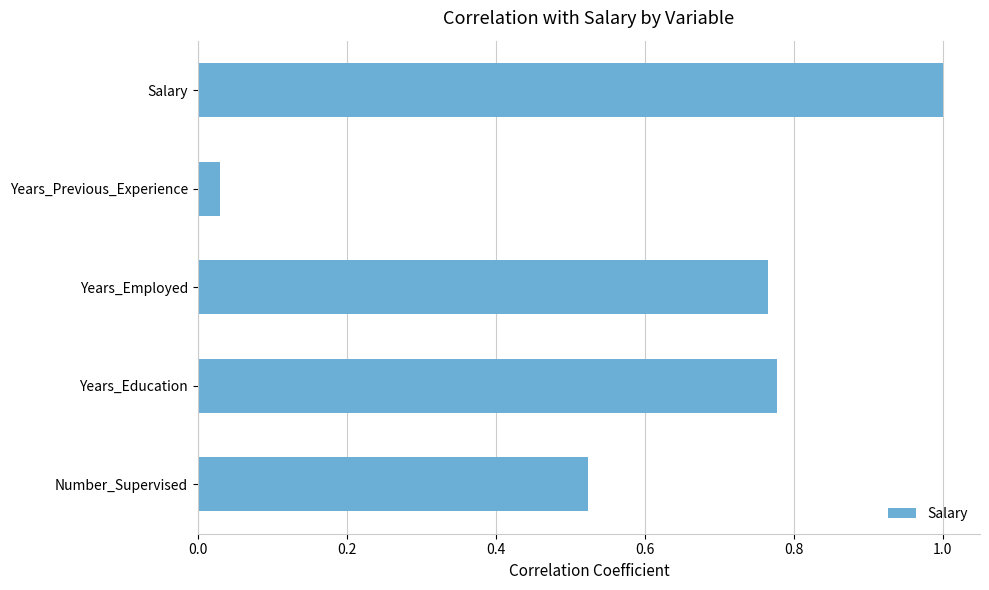

The value at Salary is 1.8. True or false?

False